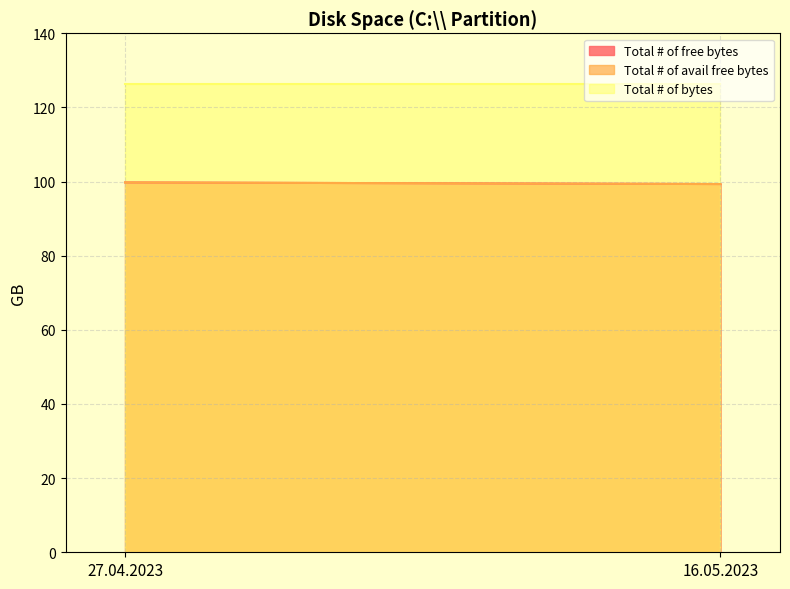

Which series has the largest total across all categories?

Total # of bytes